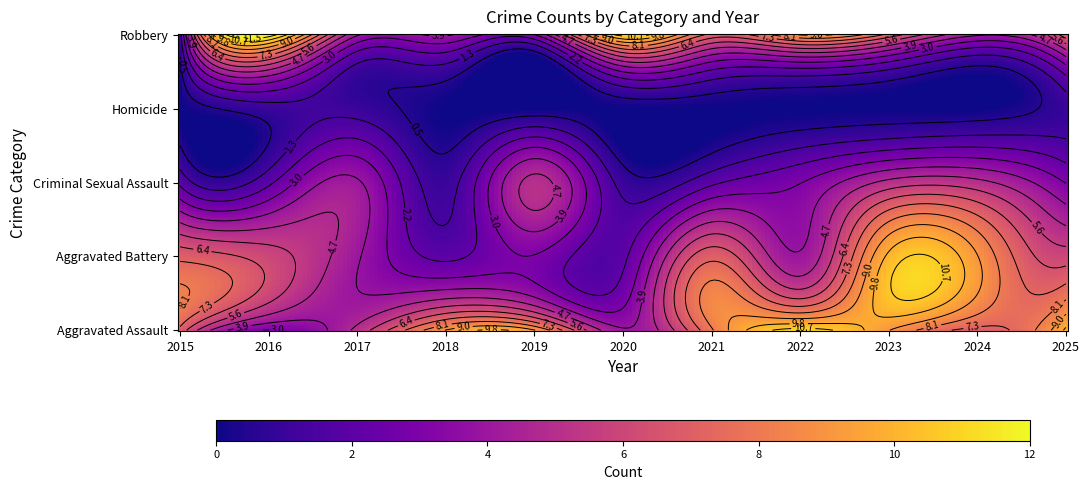

What is the difference between the maximum and minimum values in the Aggravated Assault series?

8